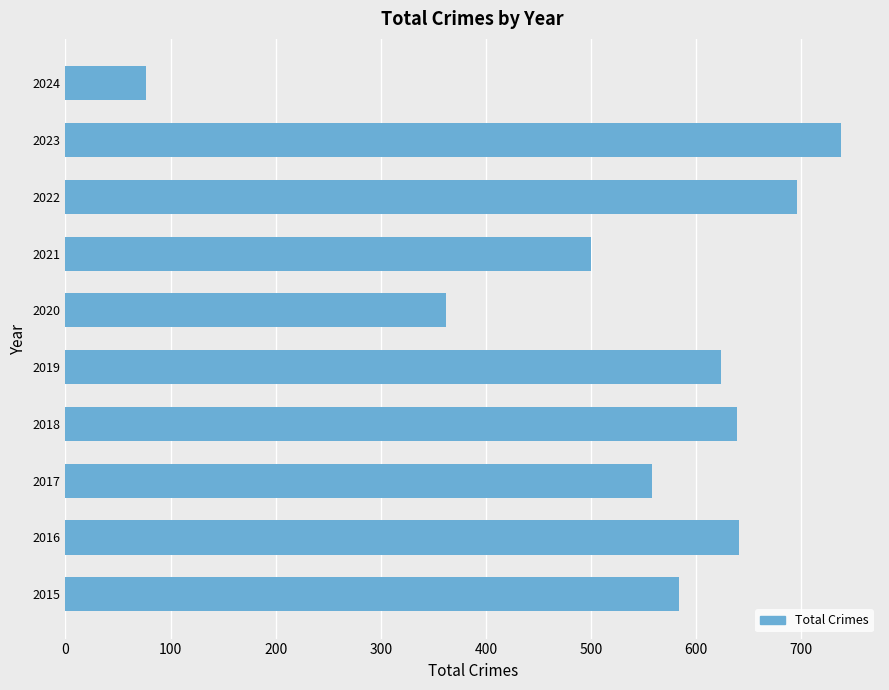

Approximately how many times larger is the value at 2022 compared to 2024?

9.0